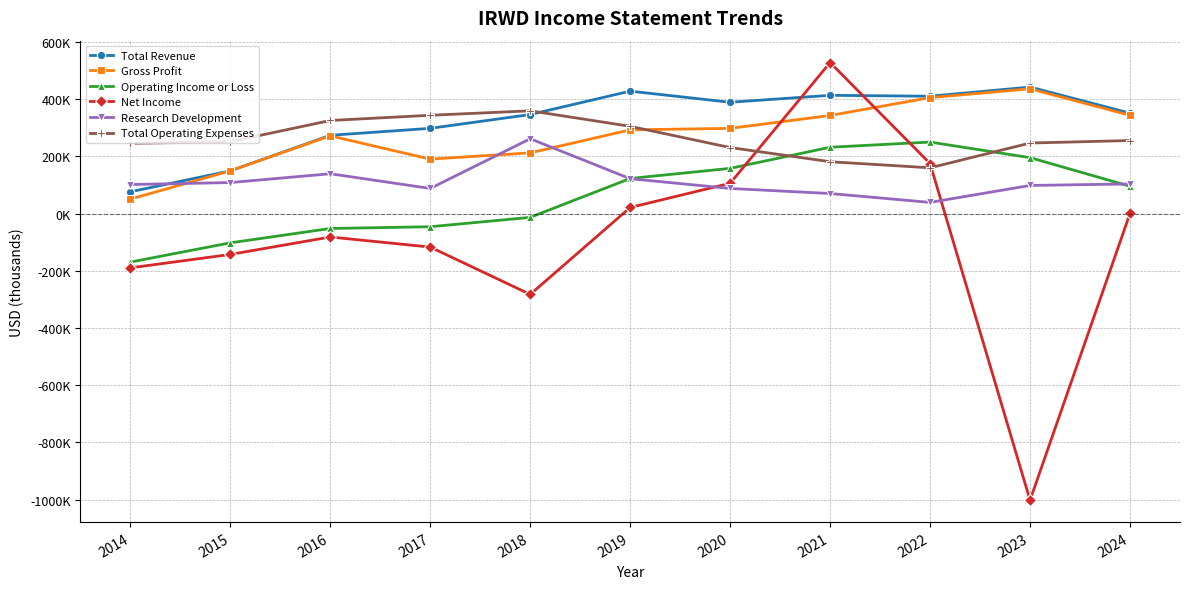

Is this an area chart (filled region under the line)?

No